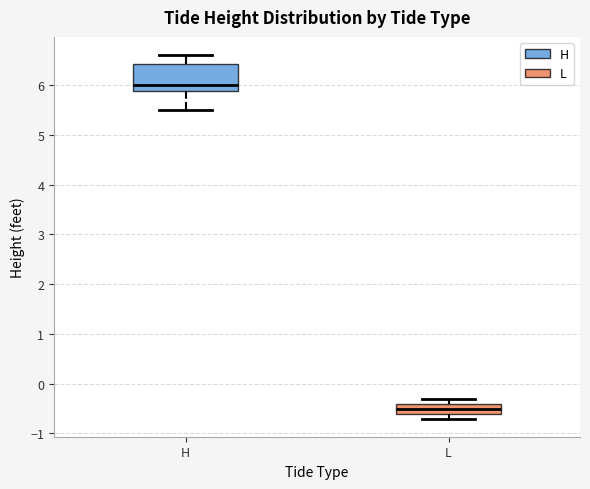

Reading left to right, read every box against the y-axis: the position of its median line, the range the box covers, and the ends of its whiskers. The values are not printed on the chart, so give them approximately, as read against the axis.

H: median 6.0, box 5.9 to 6.4, whiskers 5.5 to 6.6
L: median -0.5, box -0.6 to -0.4, whiskers -0.7 to -0.3